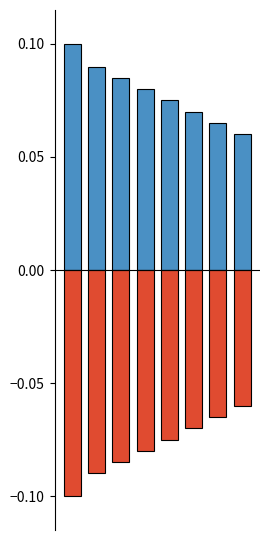

Is the value of positive at 0 greater than the value of negative at 0?

Yes